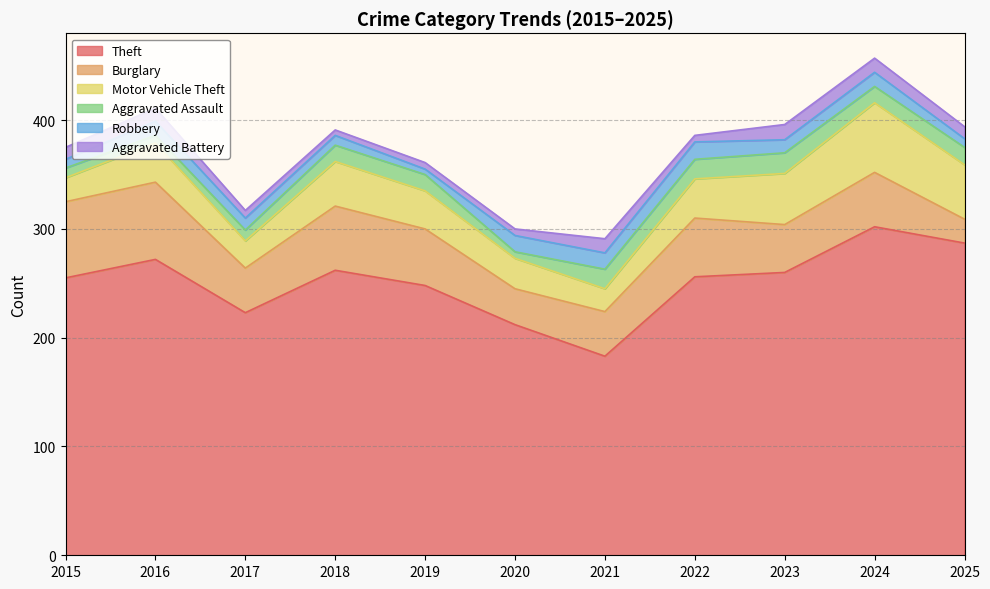

What value does the Aggravated Assault series have at 2020, to the nearest 5?

5